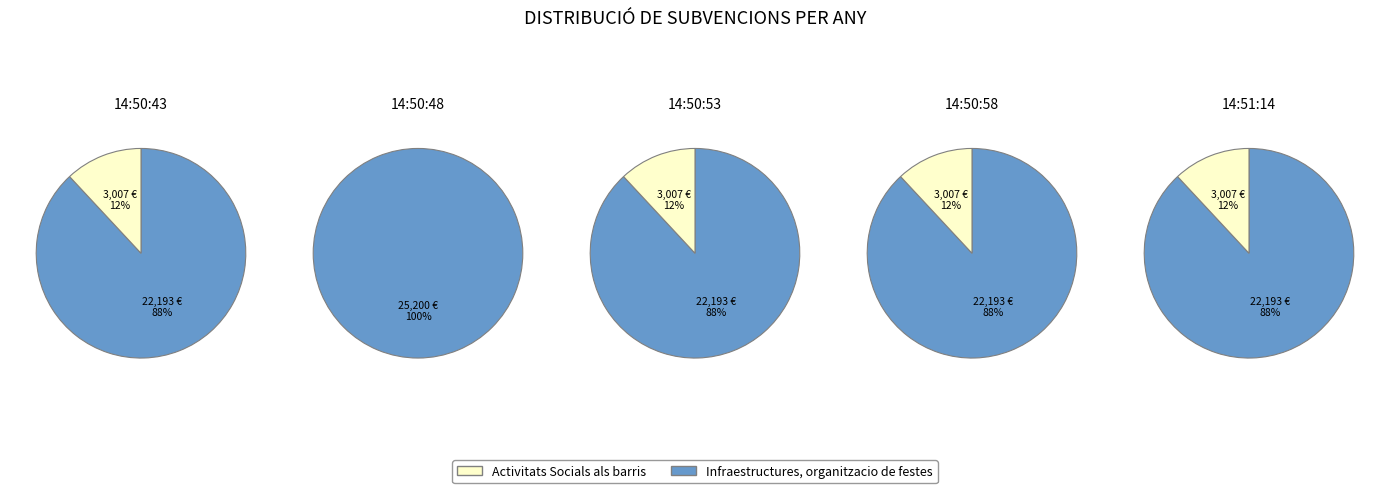

Between 14:50:43 and 14:51:09, which series saw the biggest shift?

Activitats Socials als barris